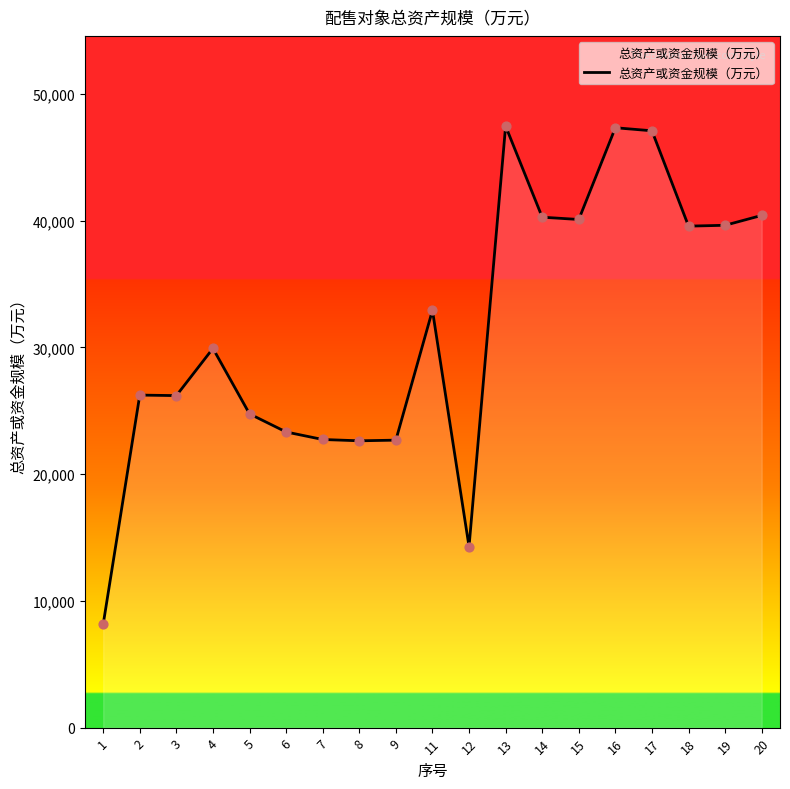

Approximately how many times larger is the value at 13 compared to 8?

2.1